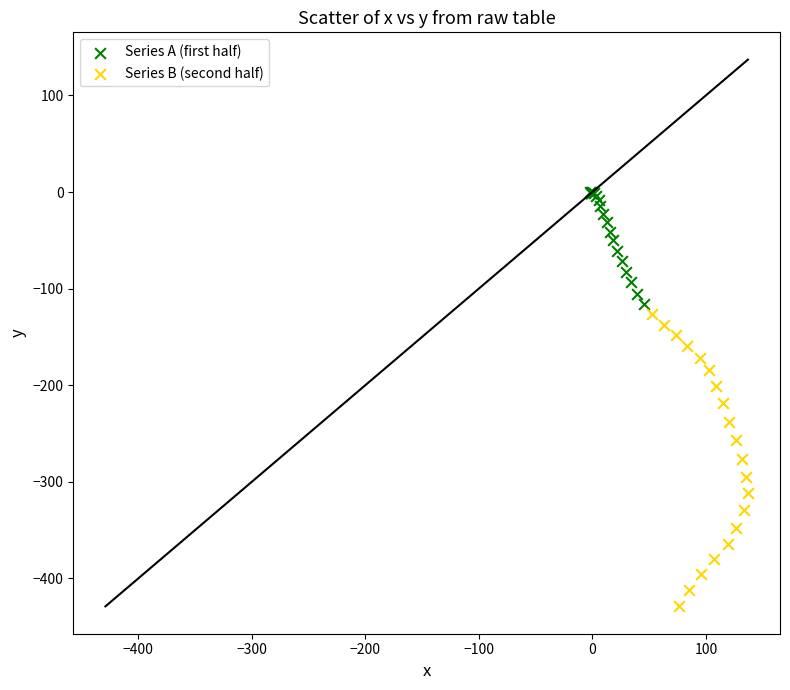

Which series reaches the minimum Y coordinate?

Series B (second half)